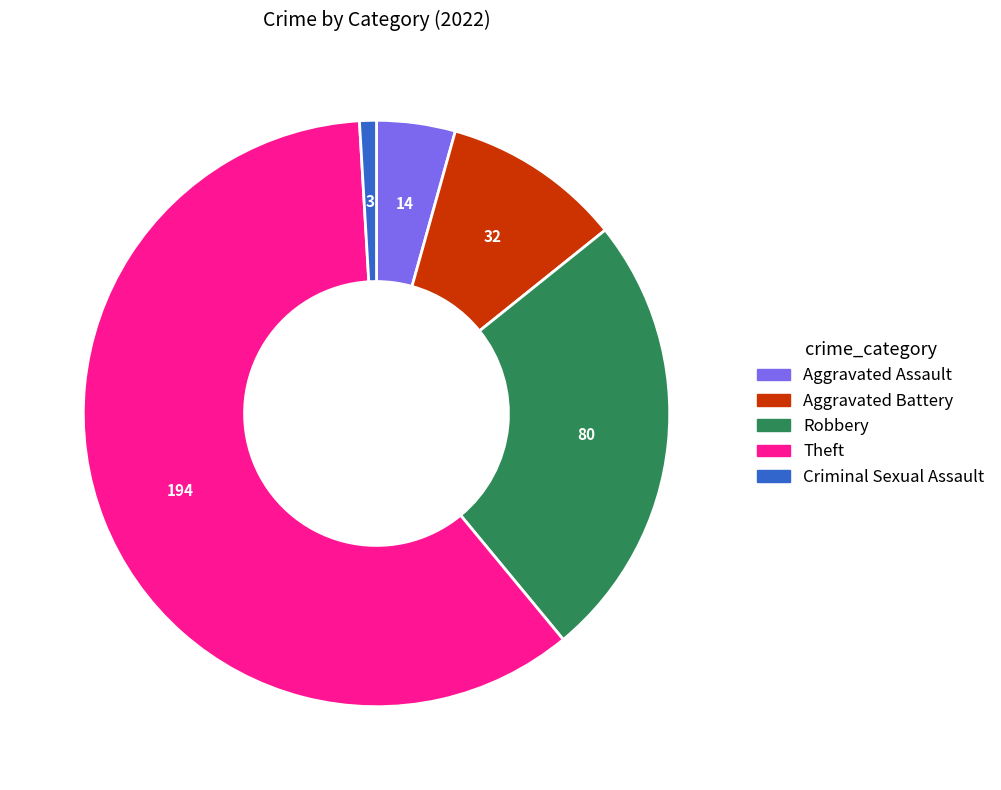

The Robbery slice represents 19% of the pie. True or false?

False